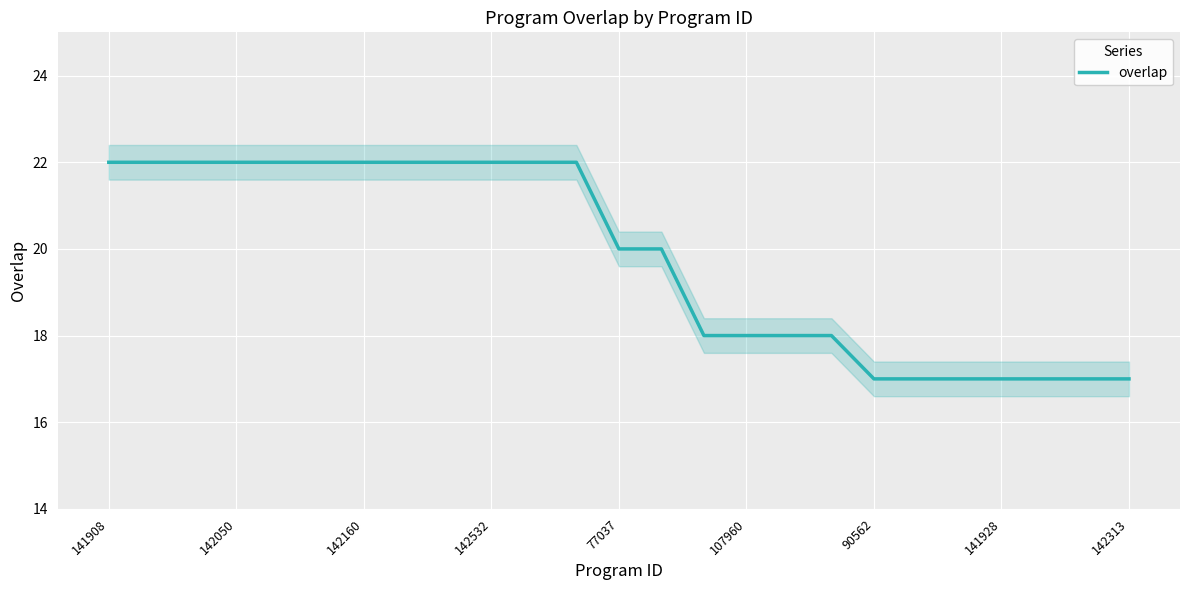

What is the lowest value of the overlap series?

17